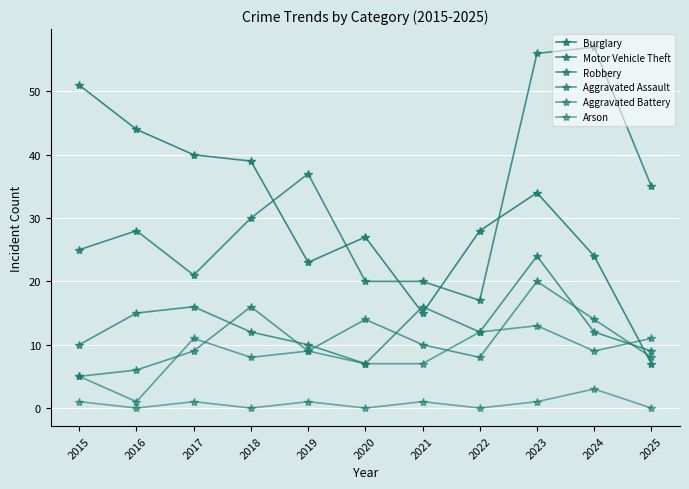

Which series has the largest total across all categories?

Motor Vehicle Theft